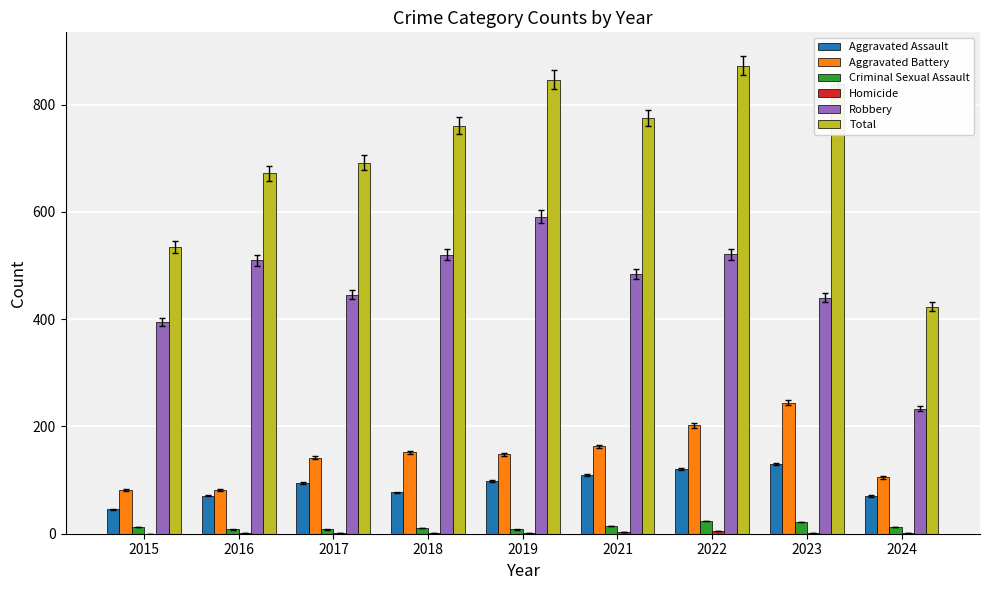

Count the number of data series in this chart.

6